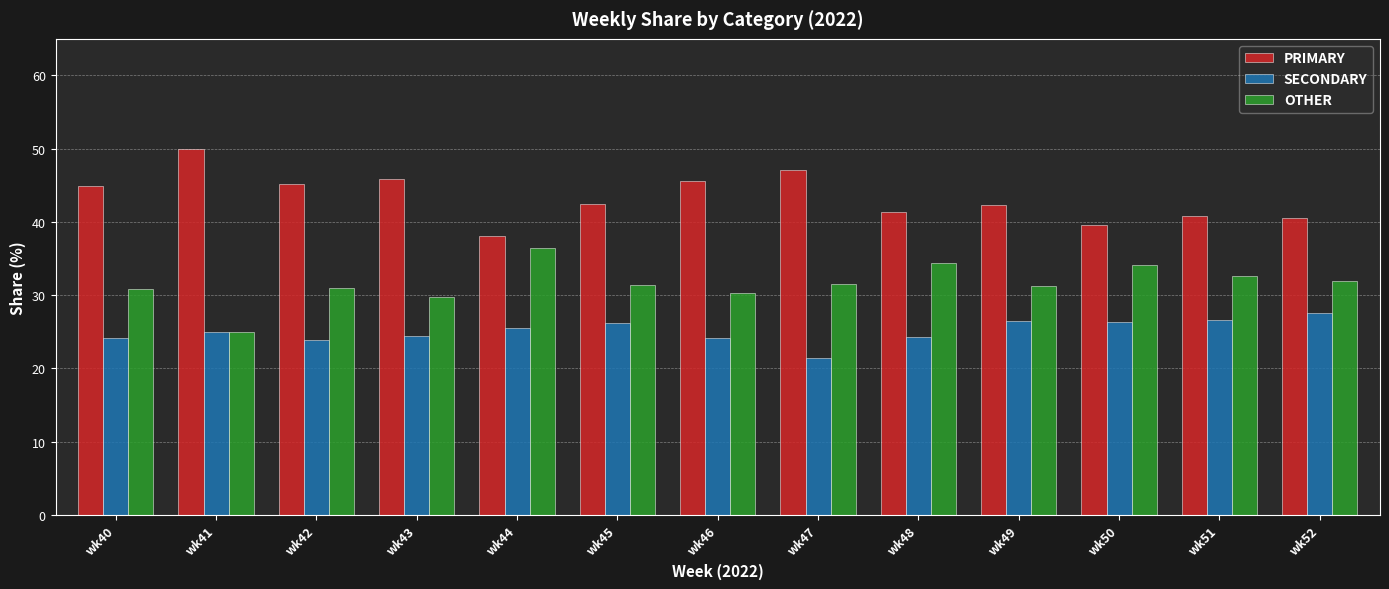

The PRIMARY series shows 45.2 at wk42. True or false?

True